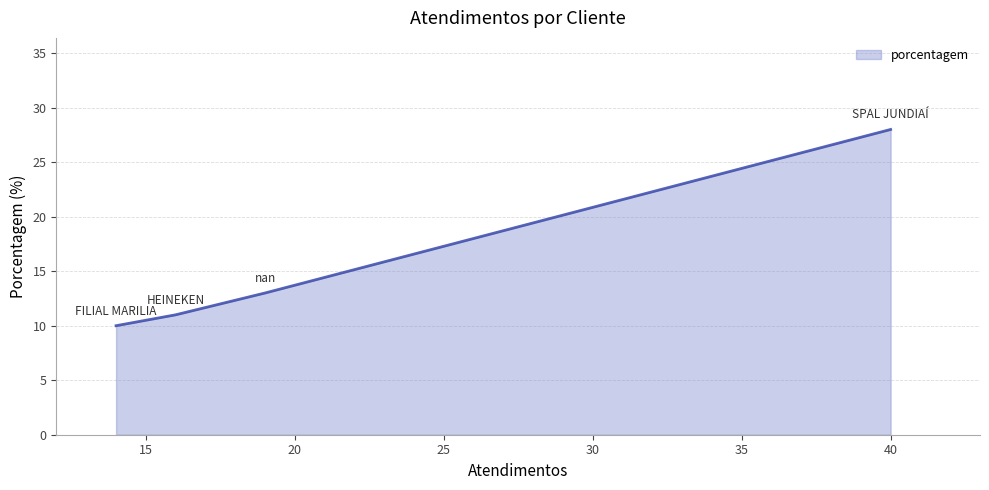

What is the smallest value displayed?

10